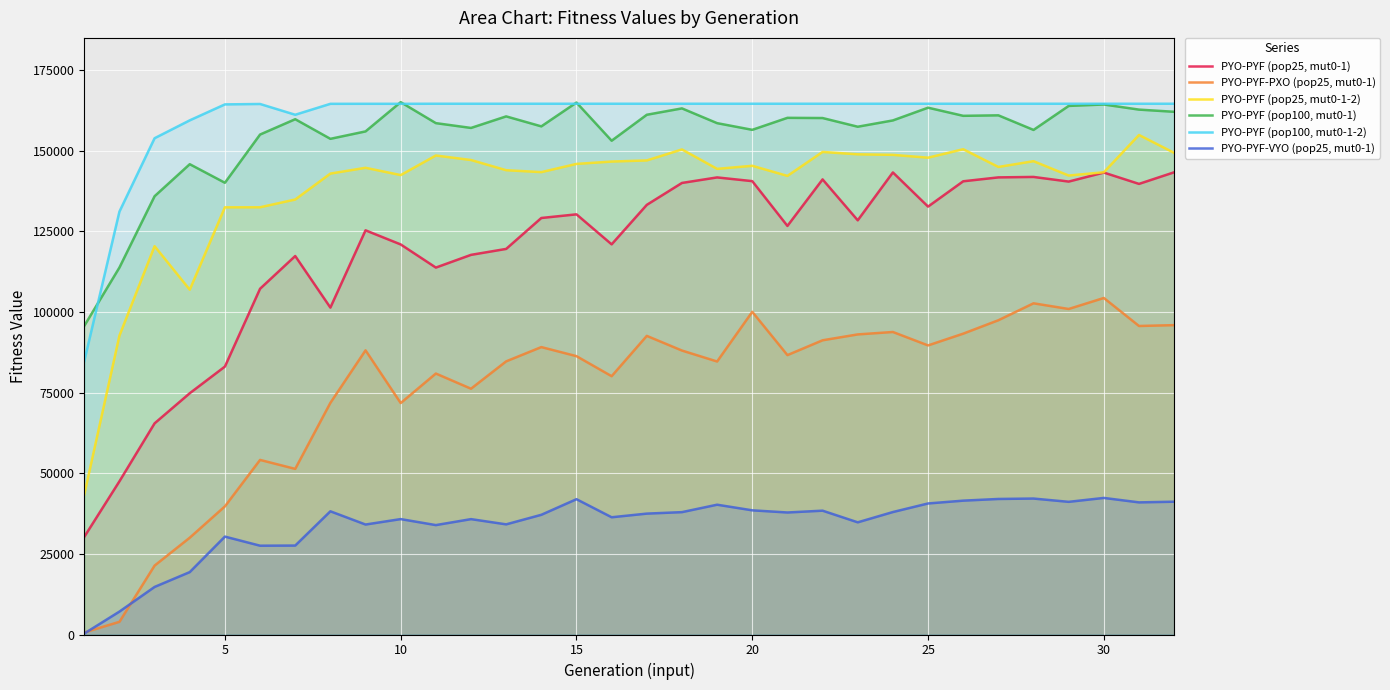

What is the minimum value shown in the chart?

307.6